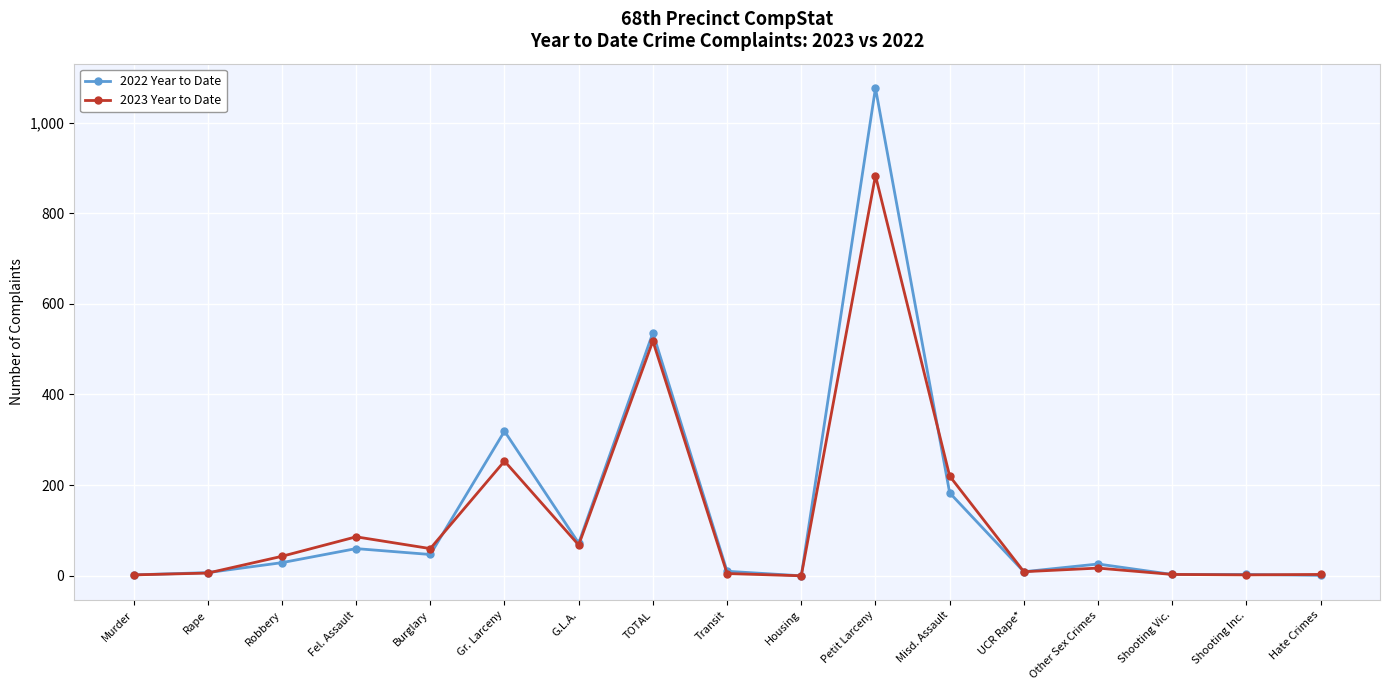

What is the label of the 16th point from the right?

Rape